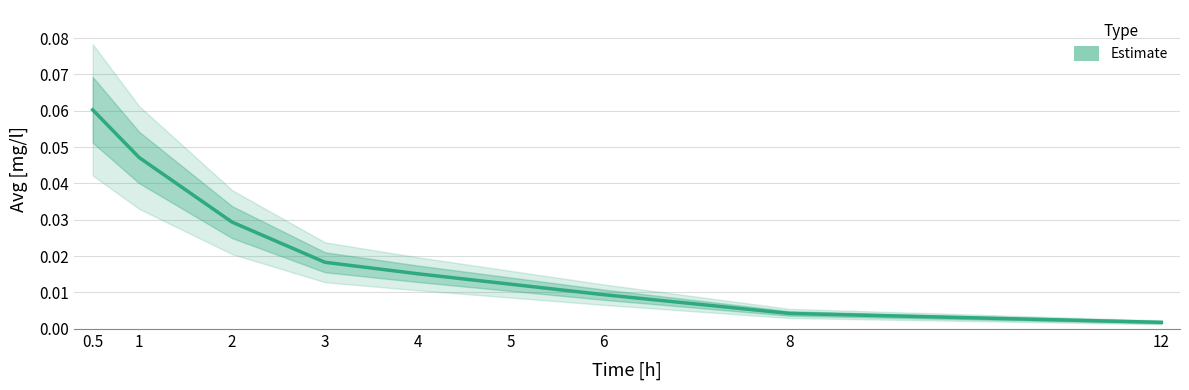

What is the label of the 2nd point from the left?

1